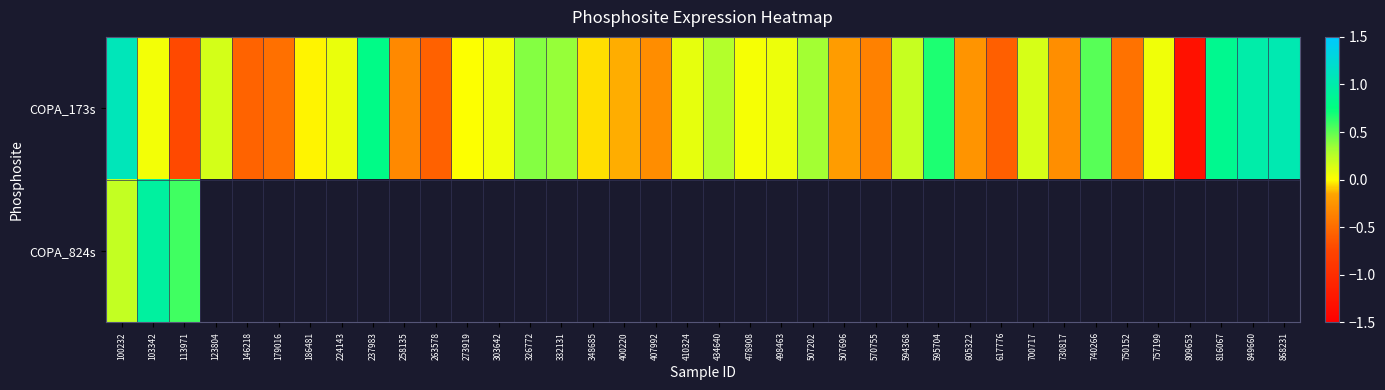

Which series changed the most between 757199 and 868231?

COPA_173s